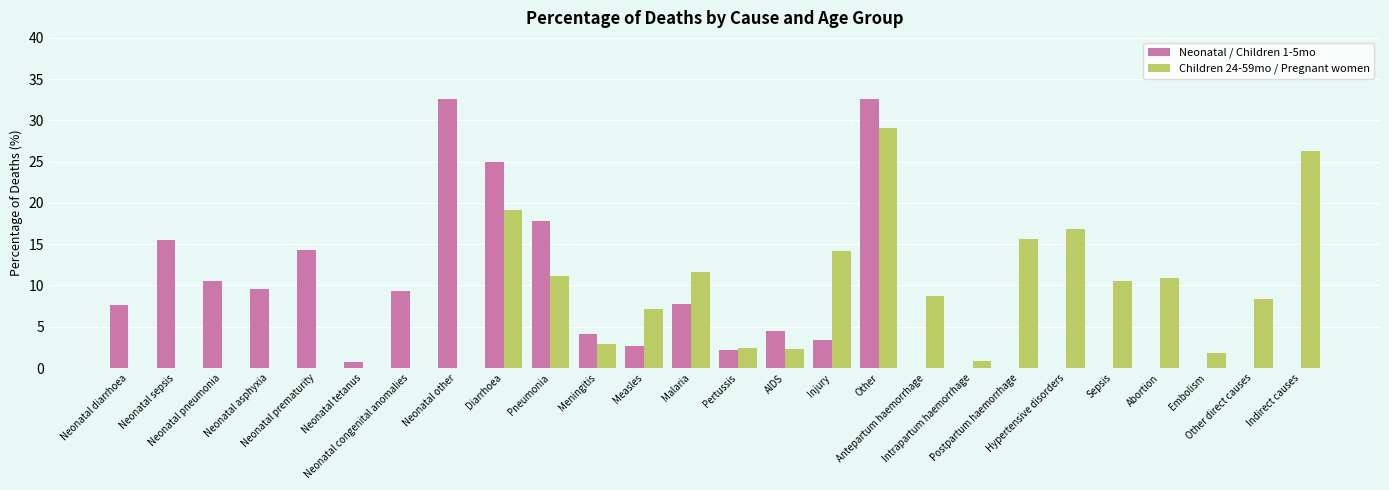

What is the maximum value shown in the chart?

32.6